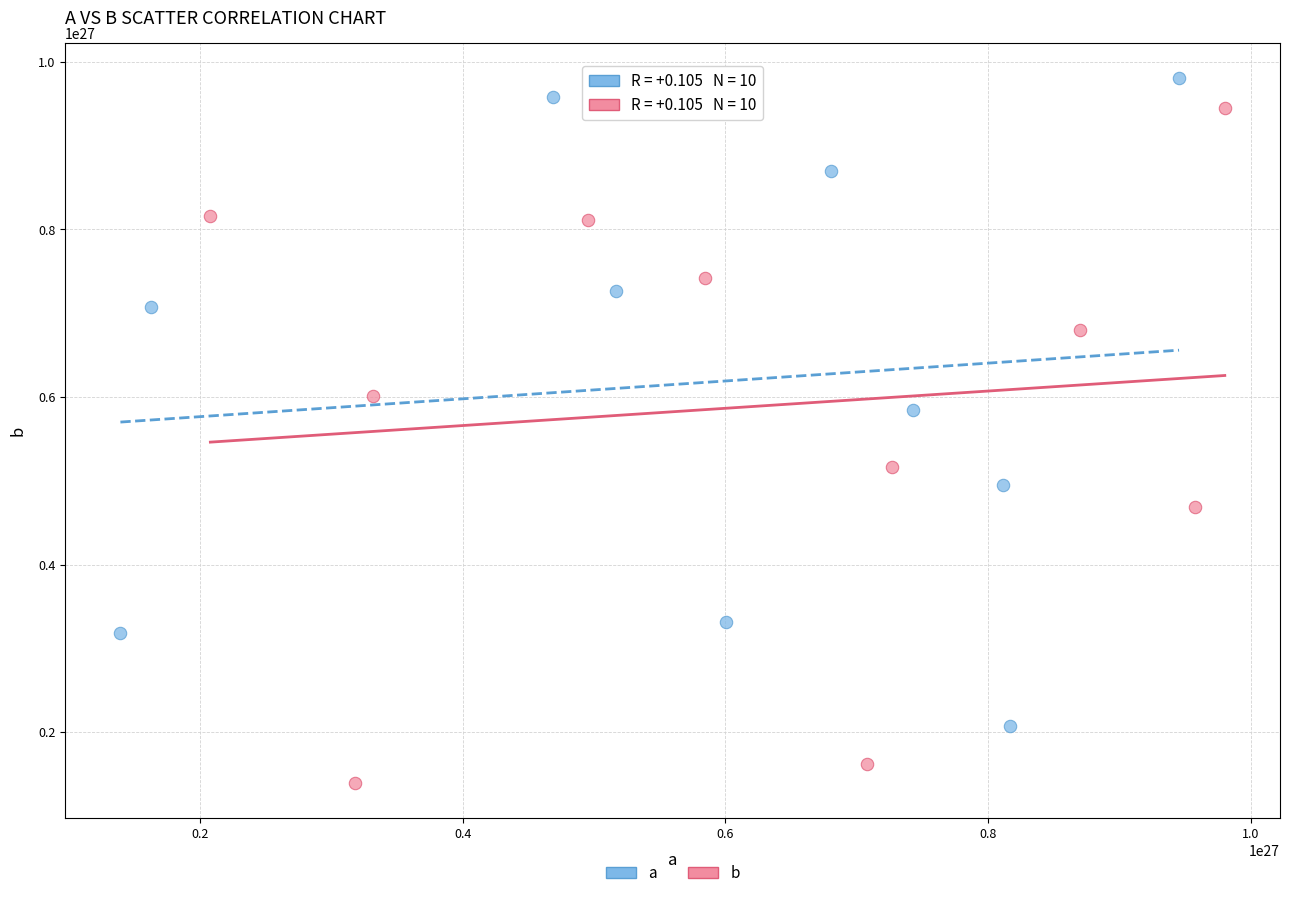

Which series has the largest Y range (max minus min)?

b